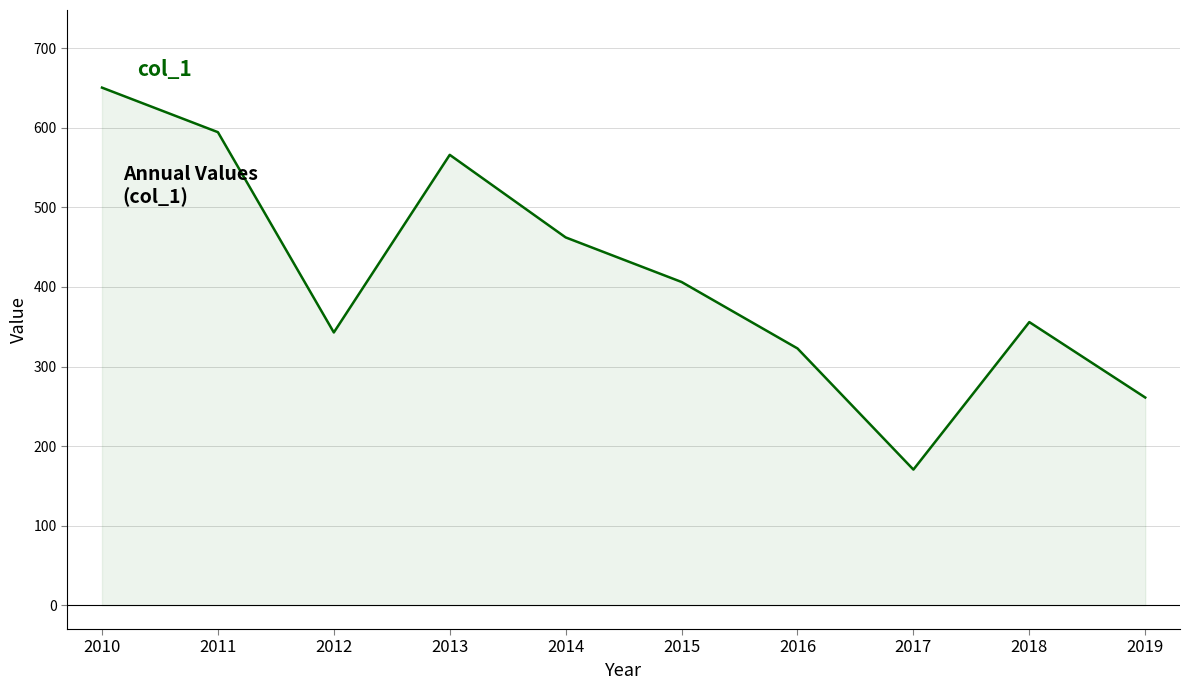

What is the smallest value displayed?

170.4